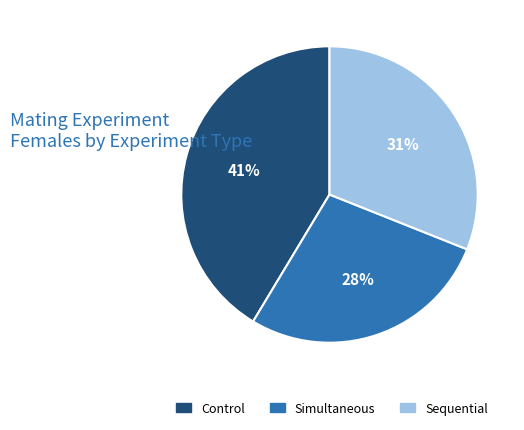

To the nearest percent, what portion does Sequential represent?

31%